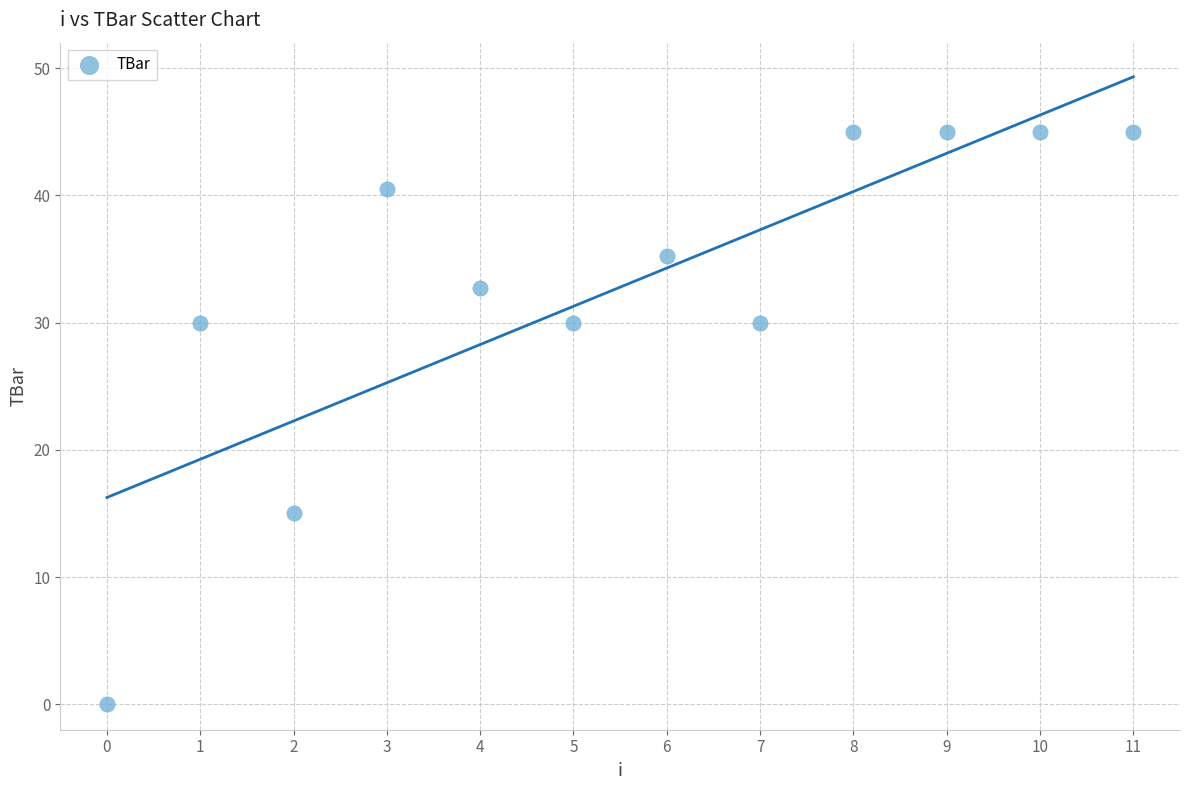

What Y value in the scatter plot is closest to 22?

15.0